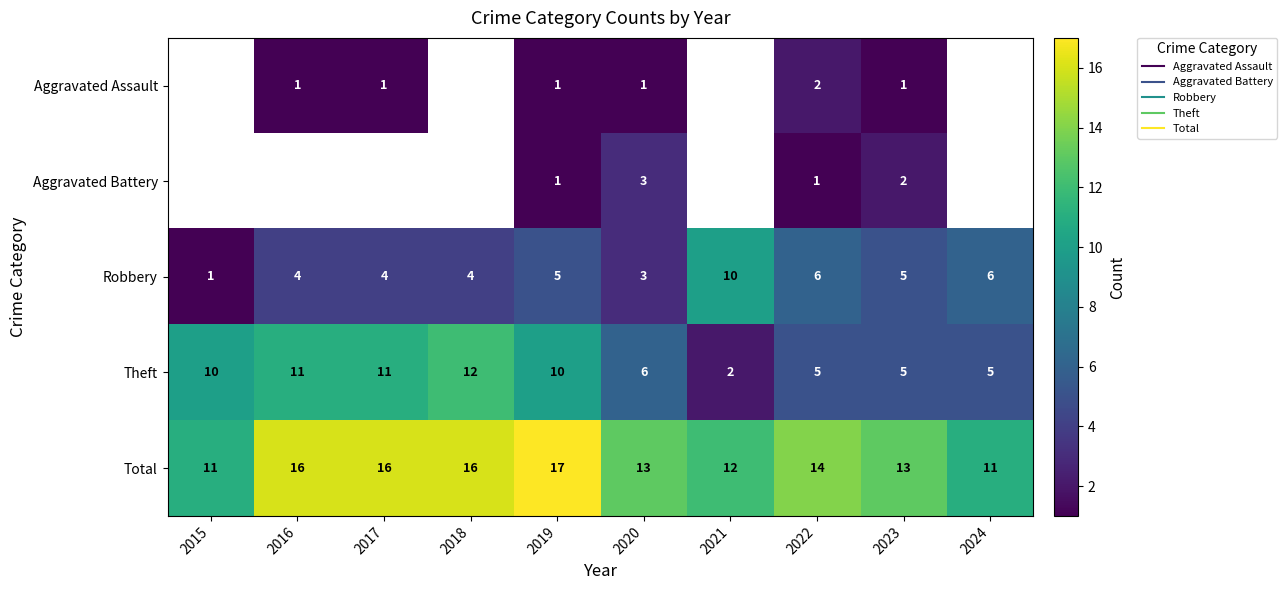

Between 2023 and 2017, which is larger?

2023